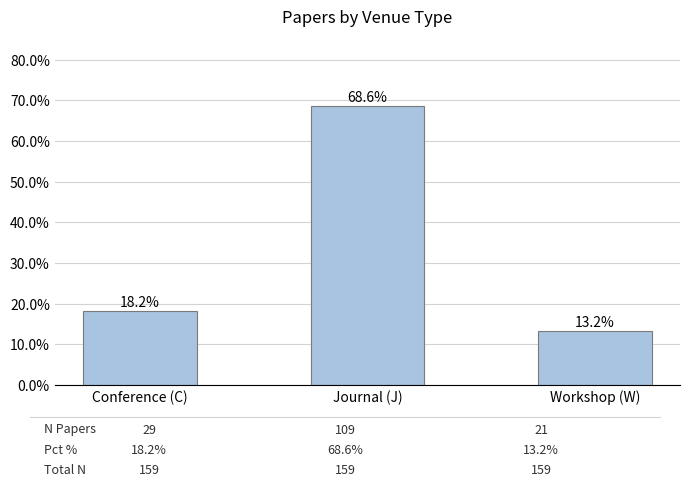

Rank the categories by value from lowest to highest.

Workshop (W), Conference (C), Journal (J)